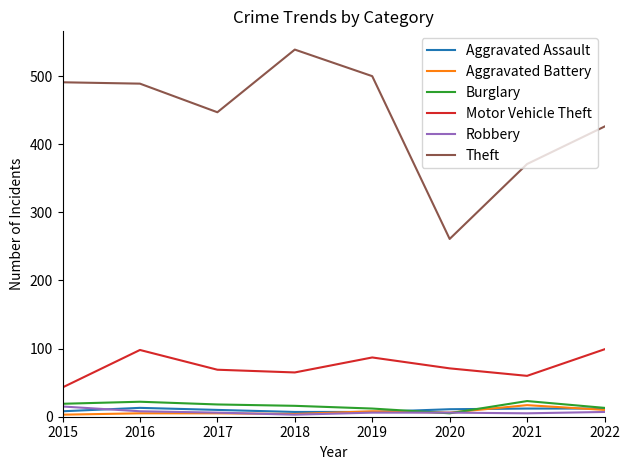

The Theft series shows 910 at 2018. True or false?

False